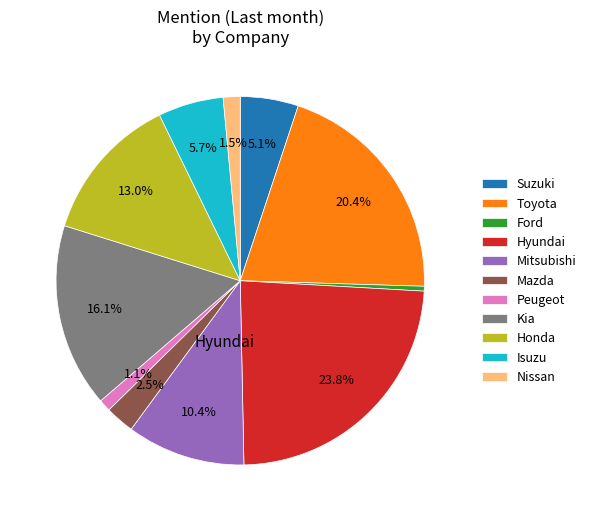

How many slices are in this pie chart?

11